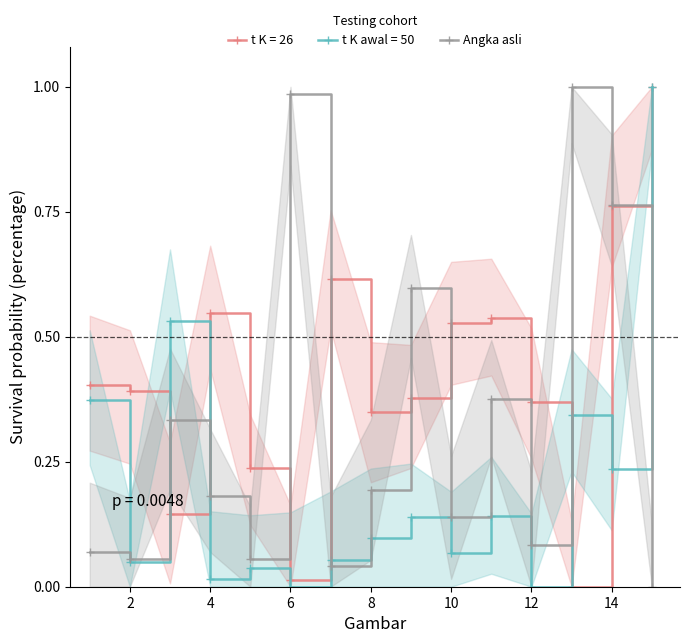

Reading right to left, list all the values displayed in this chart.

0.0	0.8	1.0	0.1	0.4	0.1	0.6	0.2	0.0	1.0	0.1	0.2	0.3	0.1	0.1